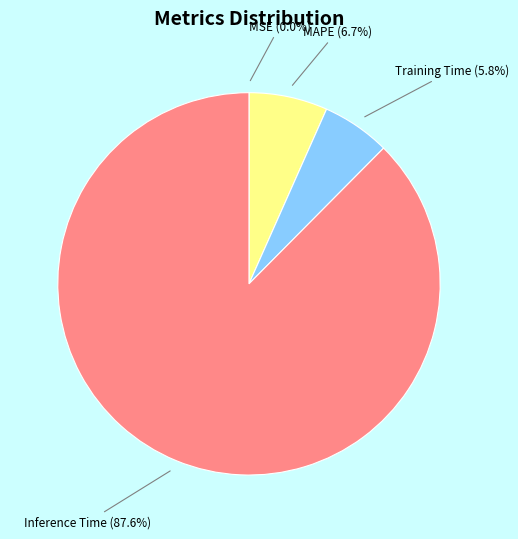

How much of the chart is everything except MAPE?

93.3%